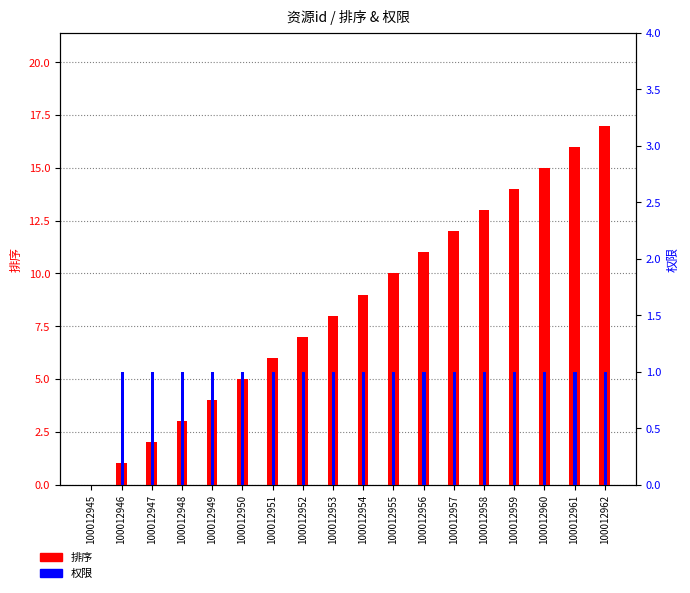

At which label does 权限 reach its minimum?

100012945